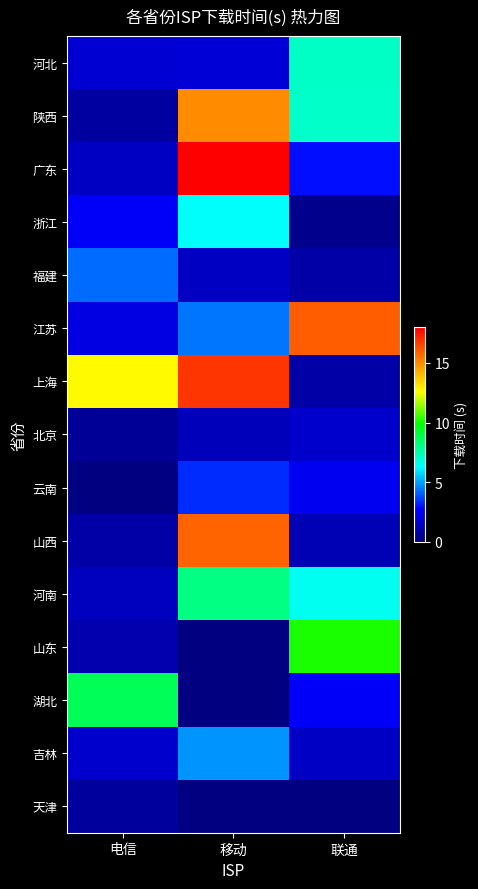

Reading left to right, transcribe all the data shown in this chart.

河北: 电信=1.8	移动=1.9	联通=7.1
陕西: 电信=0.8	移动=15.0	联通=7.0
广东: 电信=1.4	移动=18.0	联通=2.9
浙江: 电信=2.6	移动=6.4	联通=0.3
福建: 电信=4.2	移动=1.4	联通=0.9
江苏: 电信=2.0	移动=4.4	联通=16.0
上海: 电信=12.7	移动=16.8	联通=0.9
北京: 电信=0.5	移动=1.3	联通=1.7
云南: 电信=0.0	移动=3.3	联通=2.4
山西: 电信=0.9	移动=15.9	联通=1.1
河南: 电信=1.4	移动=8.0	联通=6.5
山东: 电信=1.0	移动=0.0	联通=10.1
湖北: 电信=8.7	移动=0.0	联通=2.7
吉林: 电信=1.7	移动=4.8	联通=1.5
天津: 电信=0.7	移动=0.0	联通=0.0